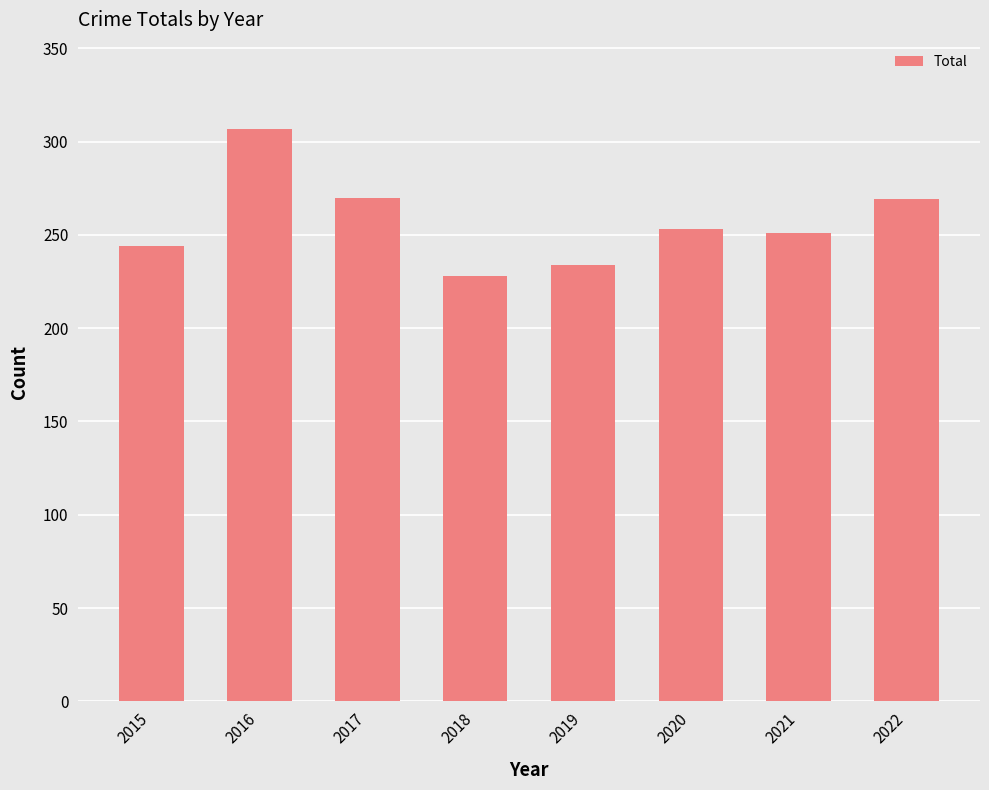

What is the change in value from 2018 to 2022?

+41